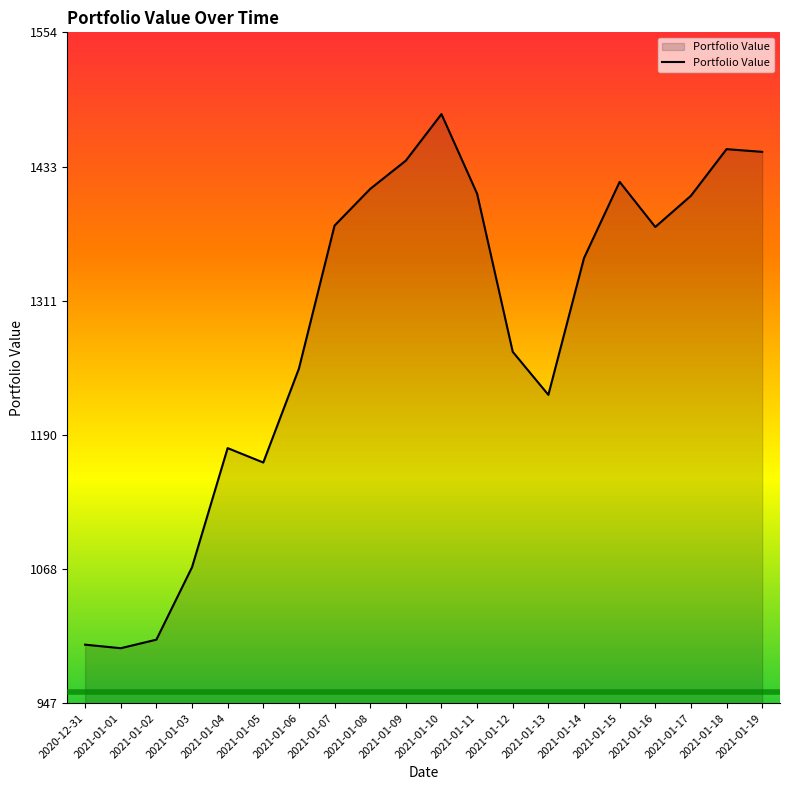

What is the change in value from 2021-01-03 to 2021-01-15?

+348.9